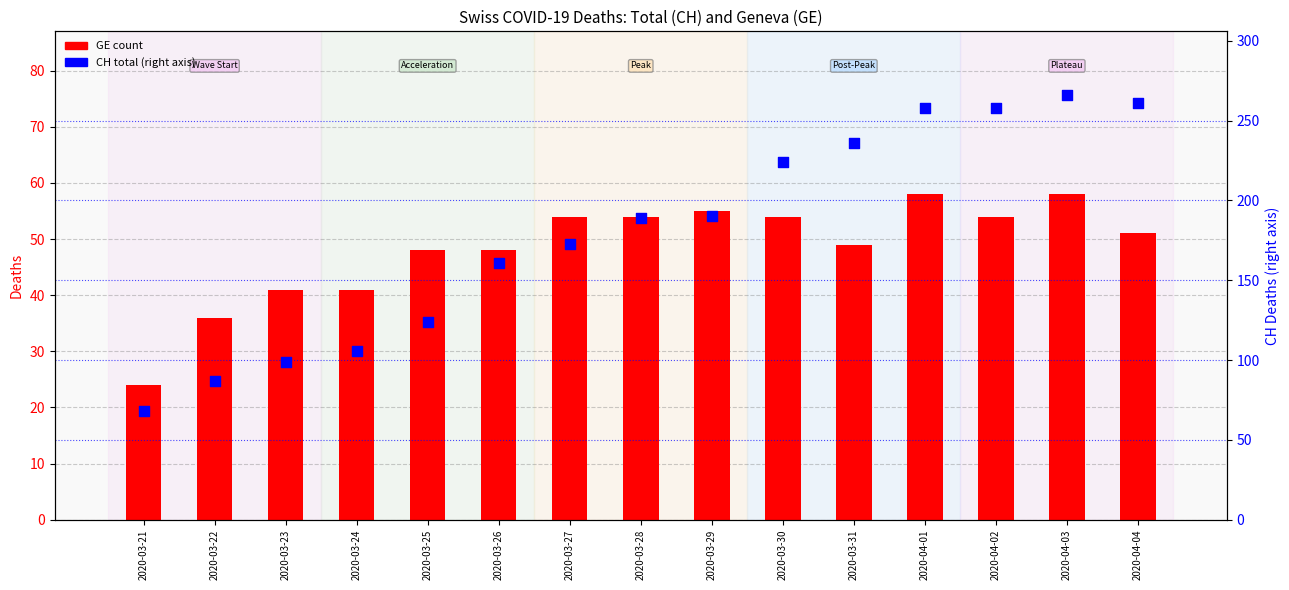

Which series reaches the minimum Y coordinate?

GE (count)